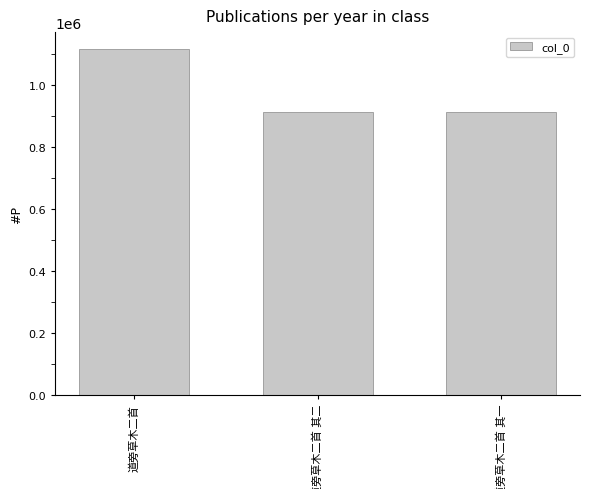

What is the difference between the maximum and minimum values?

201833